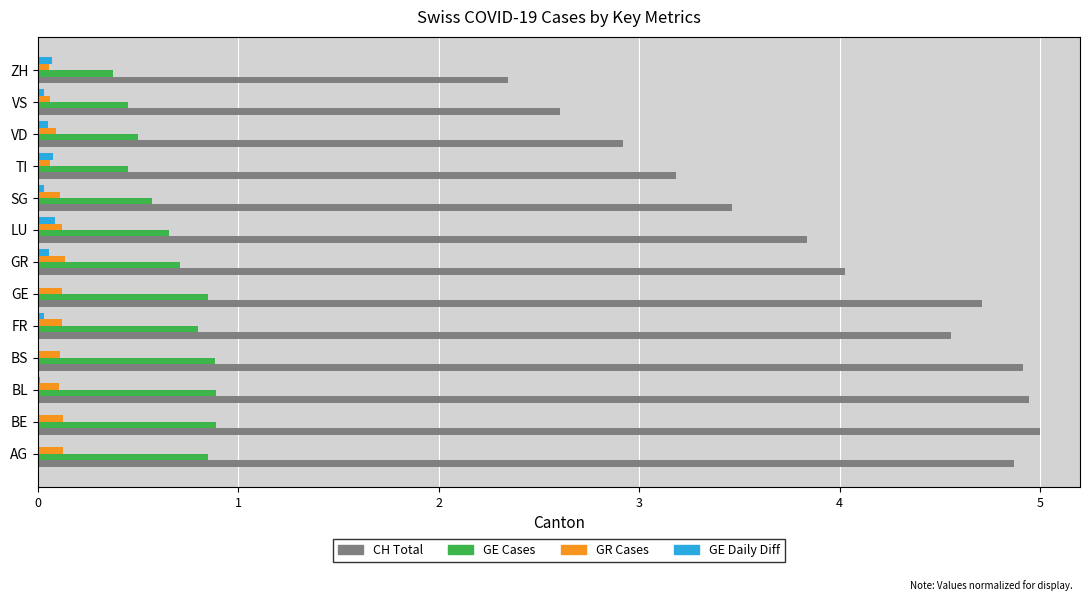

What is the maximum value shown in the chart?

5.0